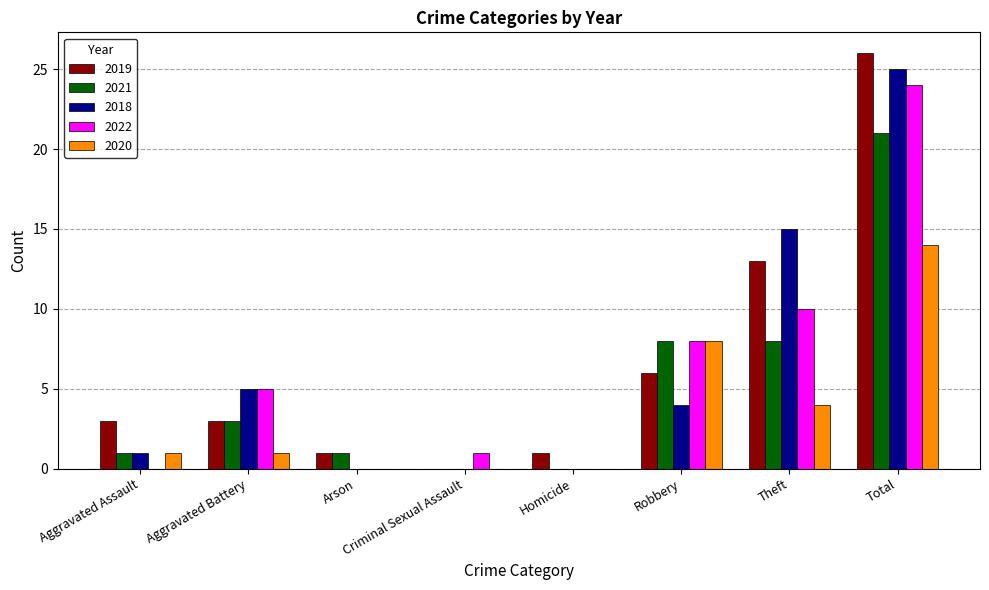

At which category is the sum across all series the highest?

Total